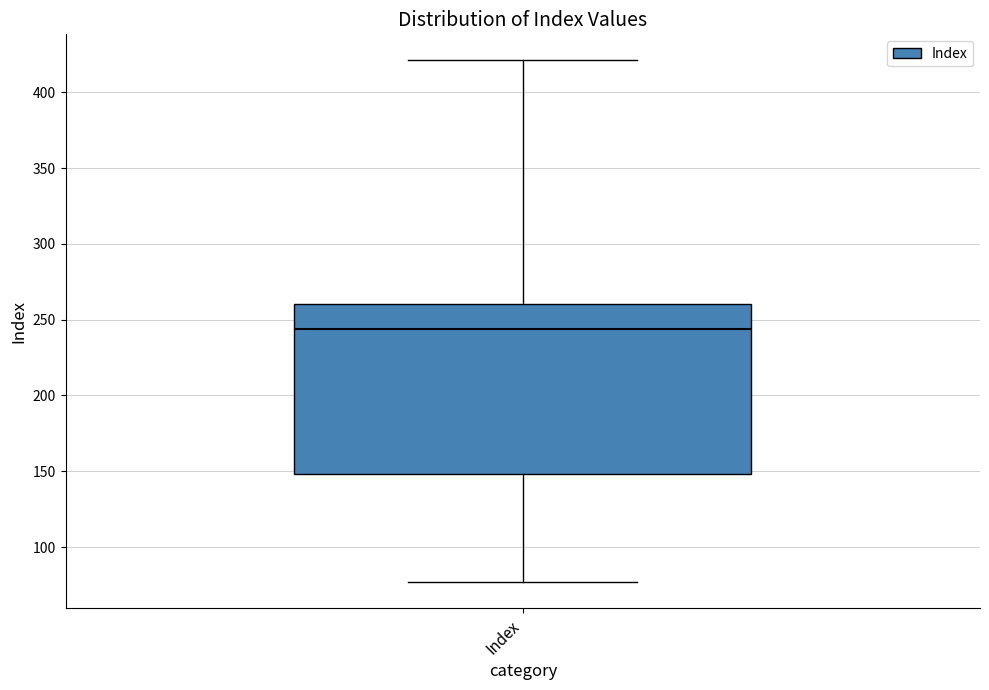

Transcribe this box plot: give where the median line is, the range the box spans, and where the two whiskers end, as read against the y-axis. The values are not printed on the chart, so give them approximately, as read against the axis.

median 245, box 150 to 260, whiskers 75 to 420